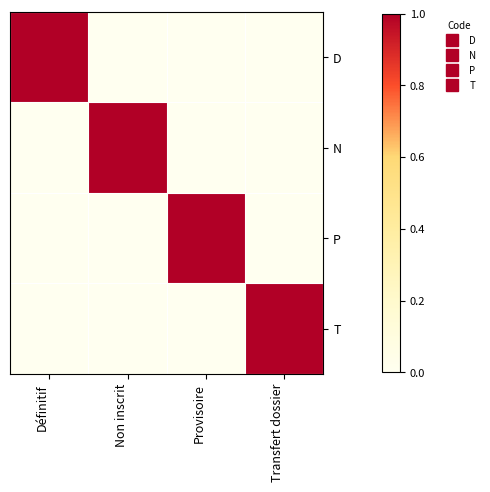

At which category does the chart reach its minimum across all series?

Non inscrit